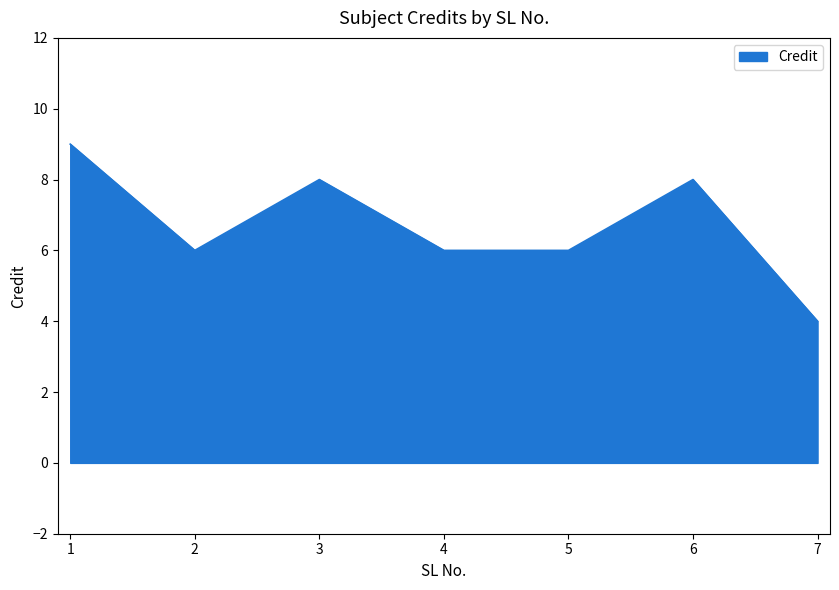

What value does the data have at 2?

6